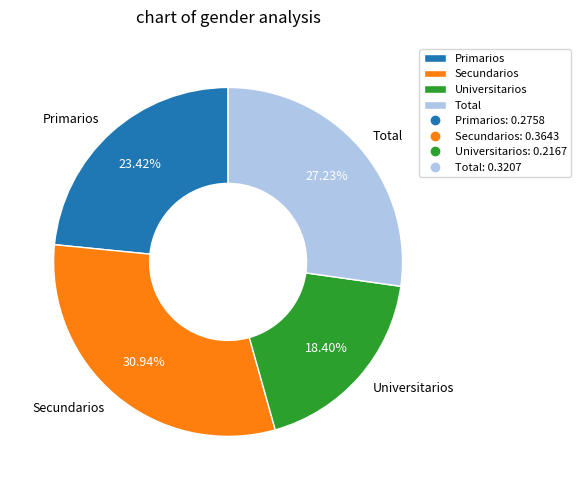

Rank the categories by value from highest to lowest.

Secundarios, Total, Primarios, Universitarios